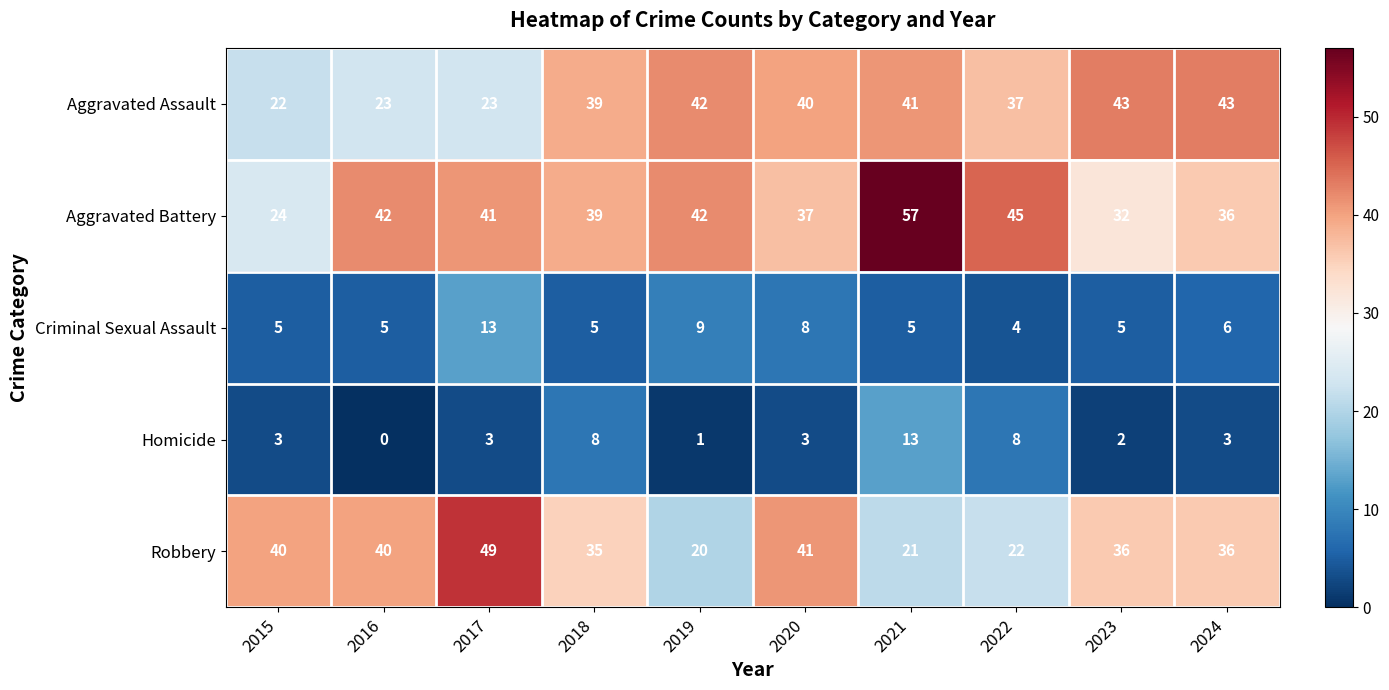

The Aggravated Battery series shows 61 at 2016. True or false?

False